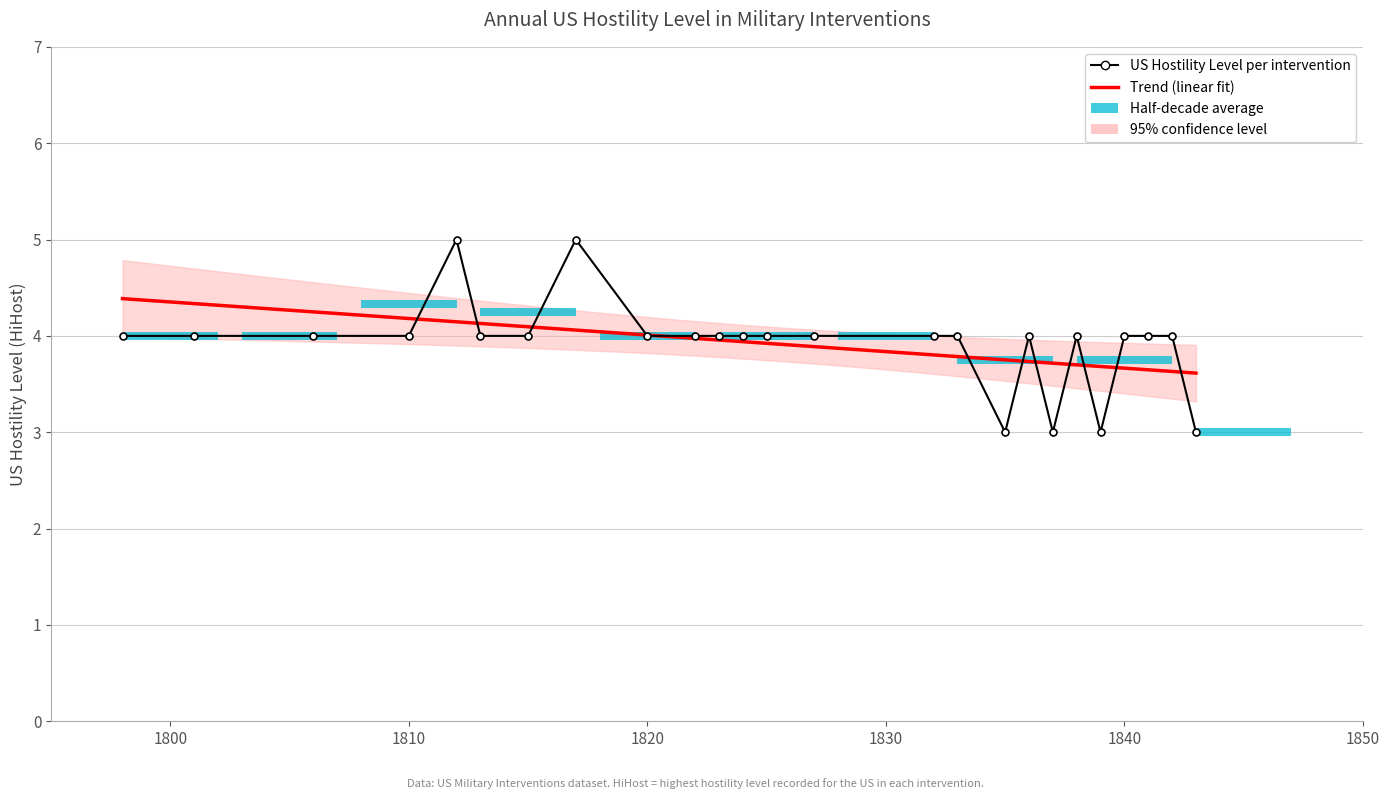

Which label corresponds to the smallest value in the chart?

1835